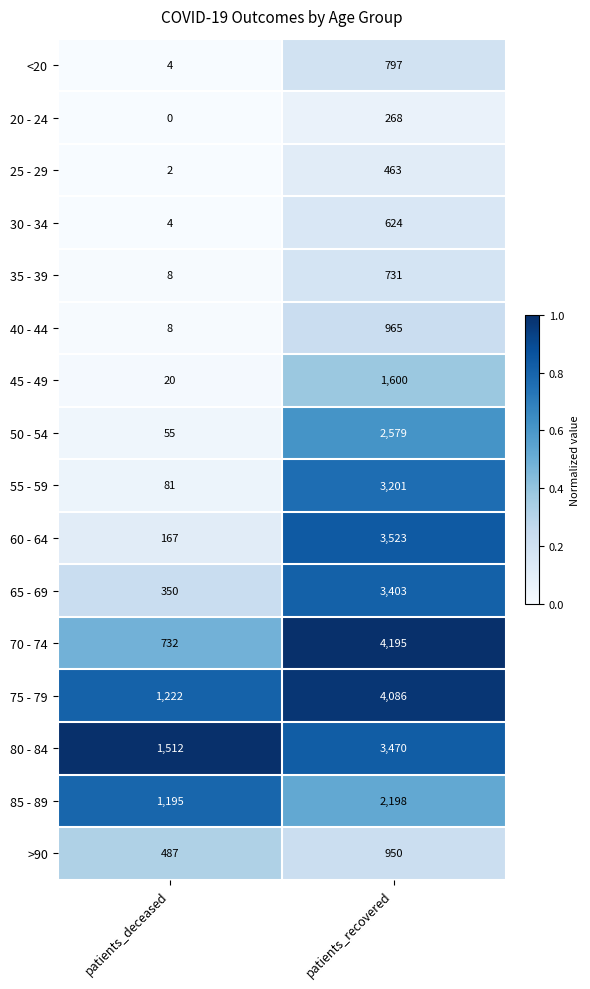

List the series in order of their peak value, lowest first.

20 - 24, 25 - 29, 30 - 34, 35 - 39, <20, >90, 40 - 44, 45 - 49, 85 - 89, 50 - 54, 55 - 59, 65 - 69, 80 - 84, 60 - 64, 75 - 79, 70 - 74